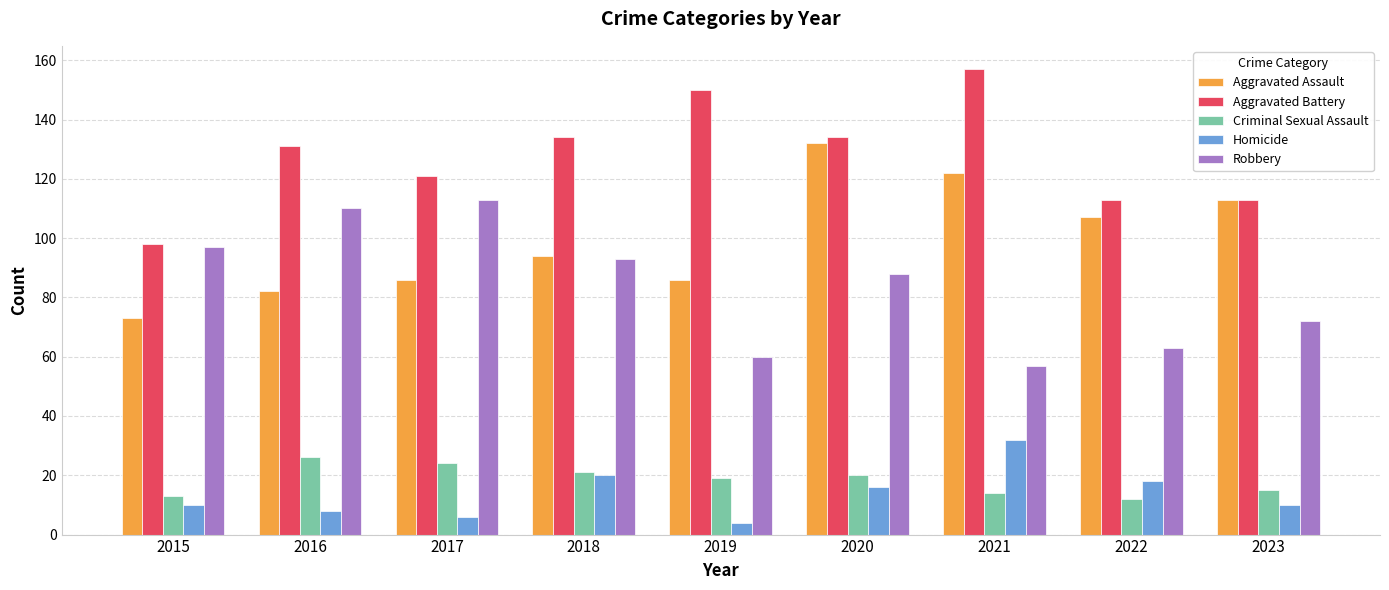

How many groups of bars are there?

9